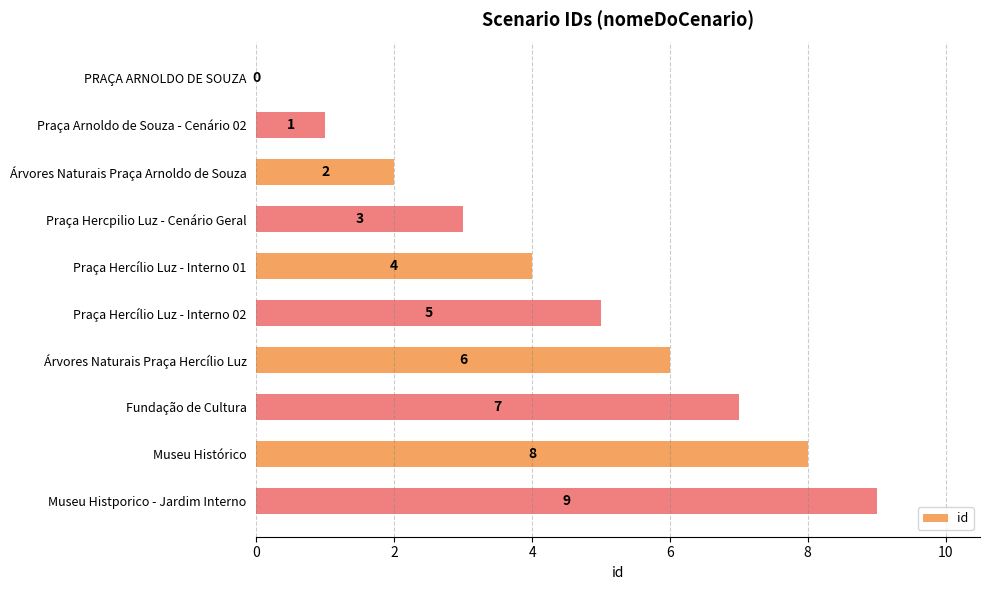

What is the maximum value shown in the chart?

9